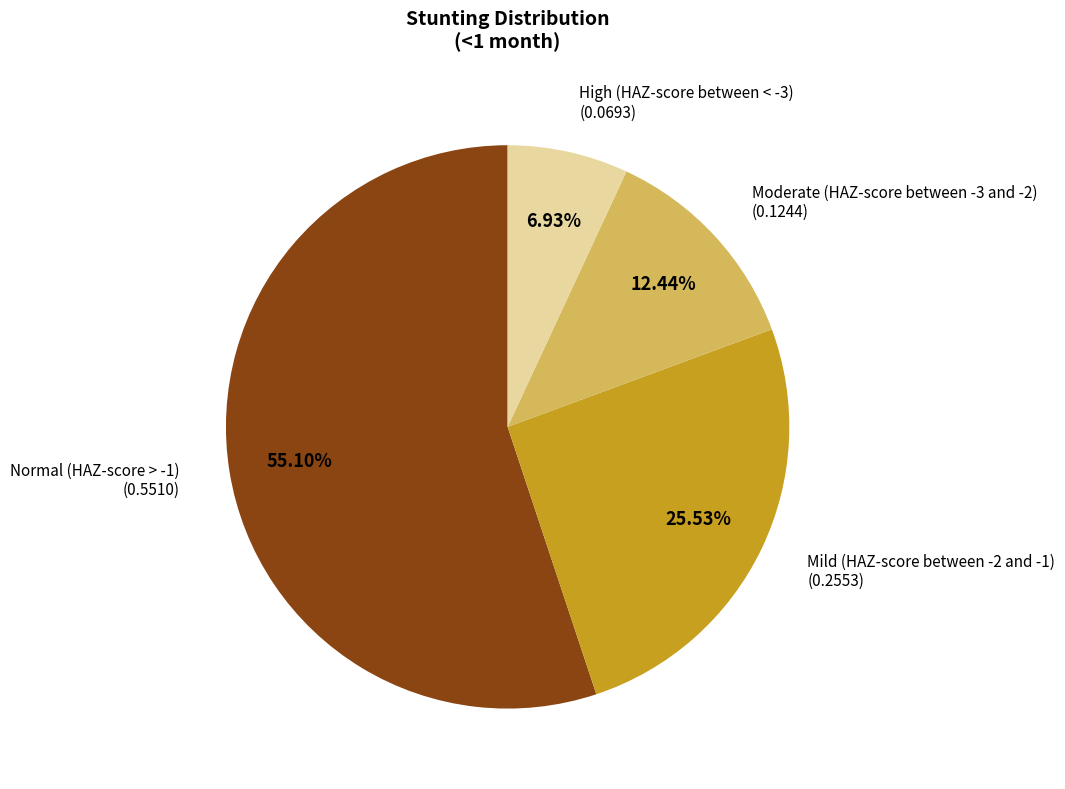

What is the smallest slice in the pie chart?

High (HAZ-score between < -3)